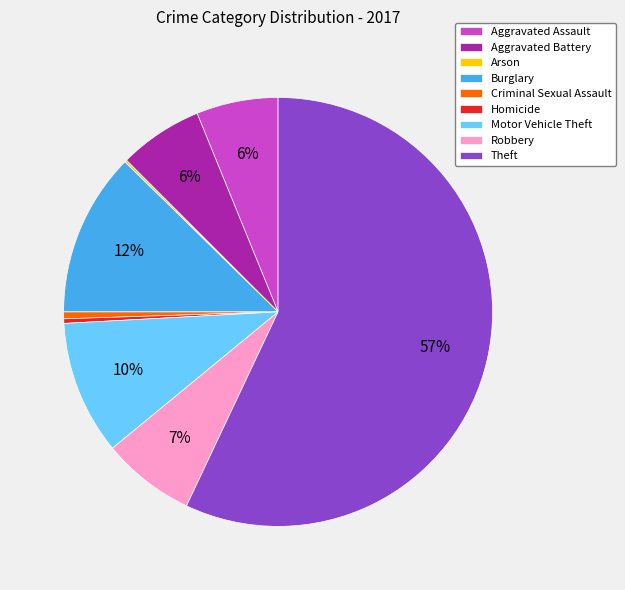

Does Theft account for over 50% of the chart?

Yes